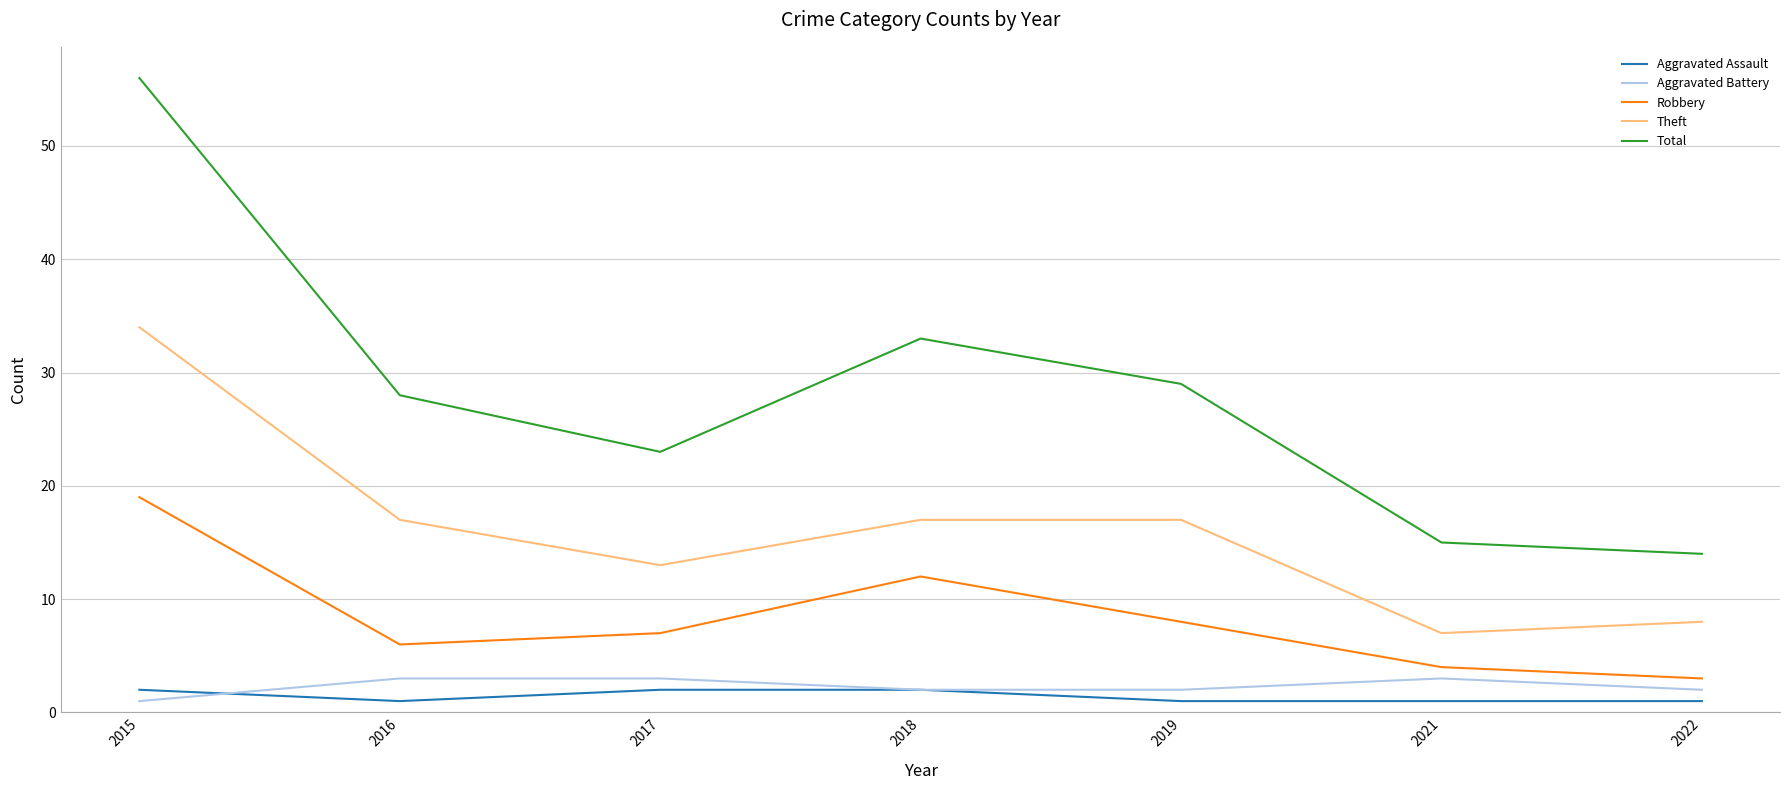

True or false: Theft and Aggravated Assault intersect in this chart.

False